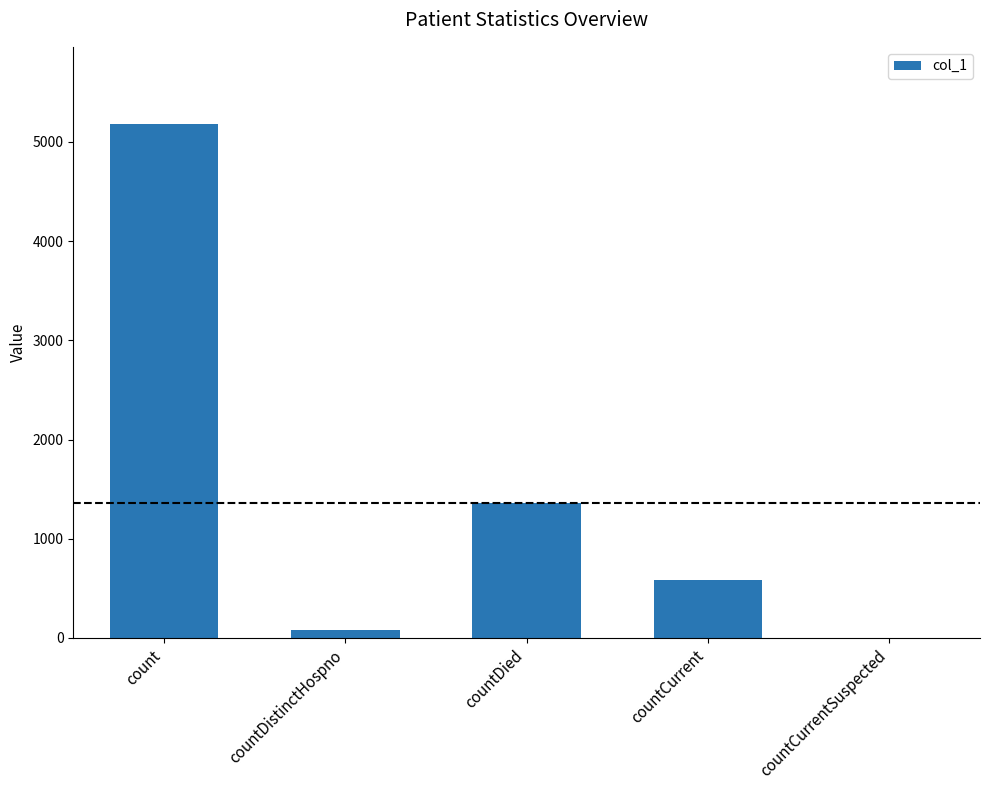

True or false: the data shows 1364 at countDied.

True